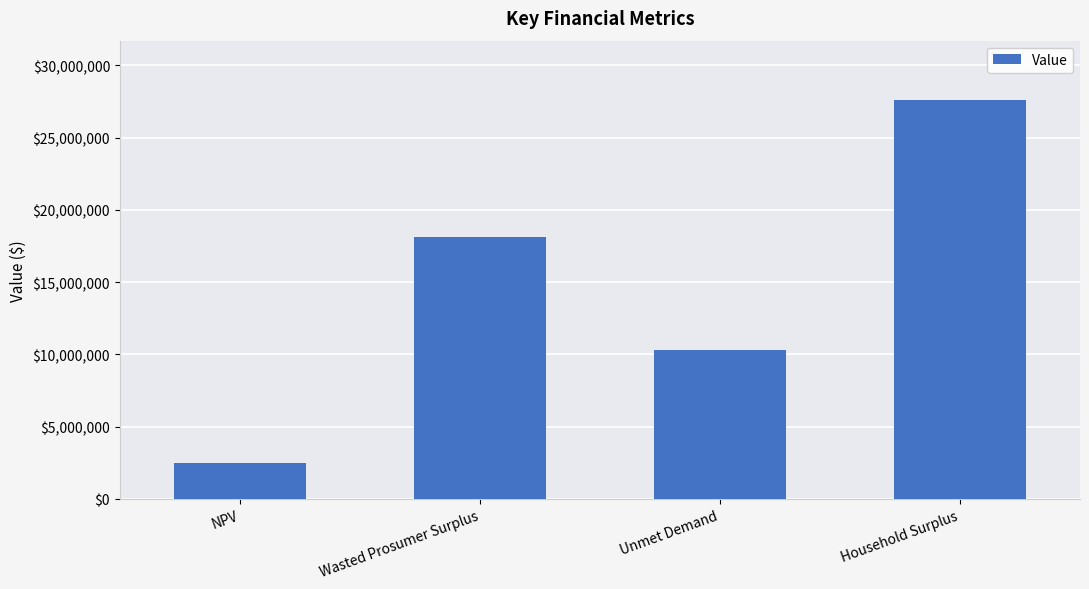

Rank the categories by value from lowest to highest.

NPV, Unmet Demand, Wasted Prosumer Surplus, Household Surplus